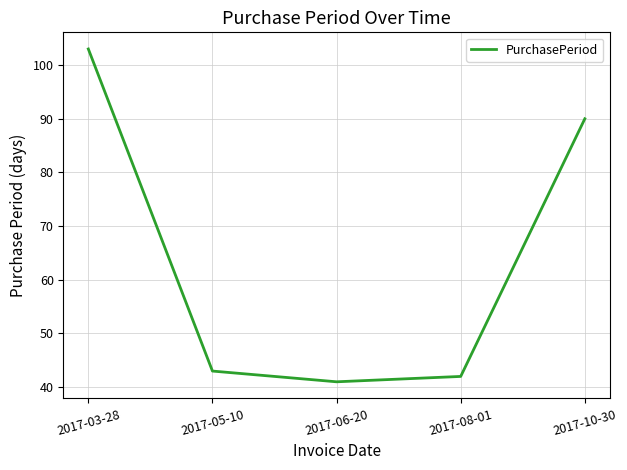

How many lines are shown in the chart?

1